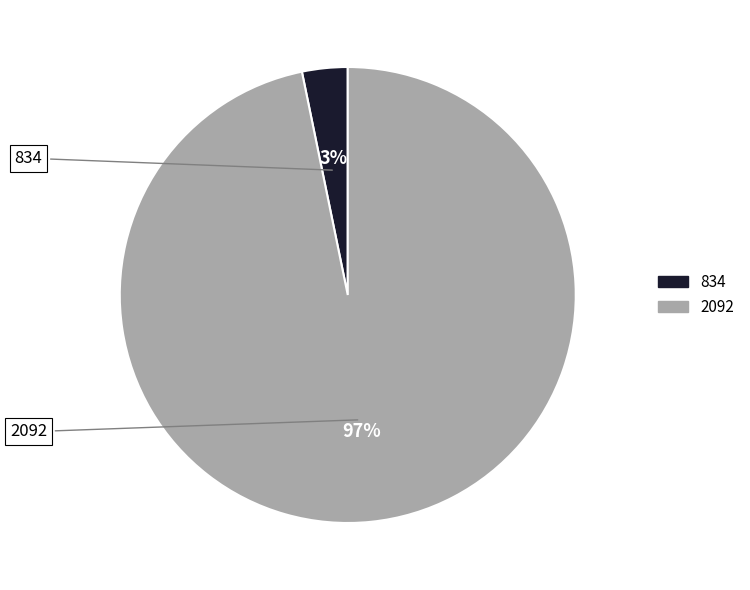

Which category has the smallest portion of the pie?

834